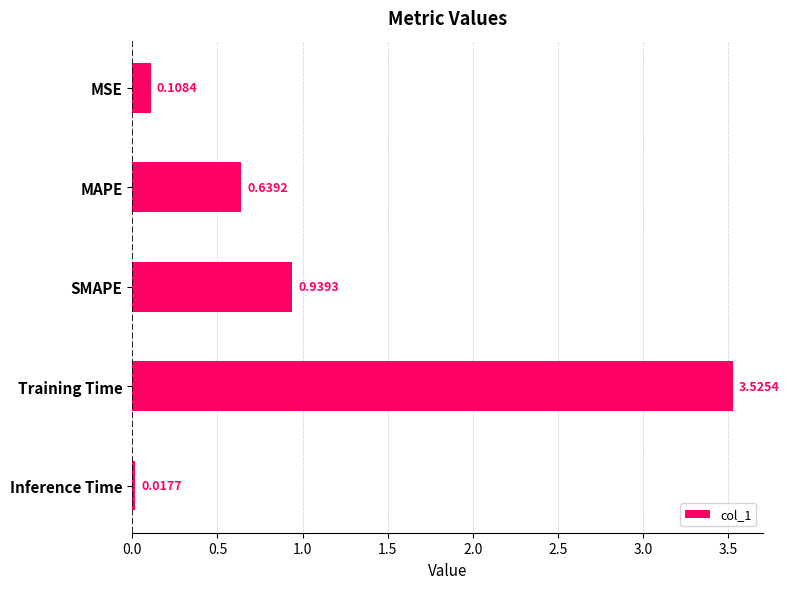

Which has a higher value, MSE or Training Time?

Training Time